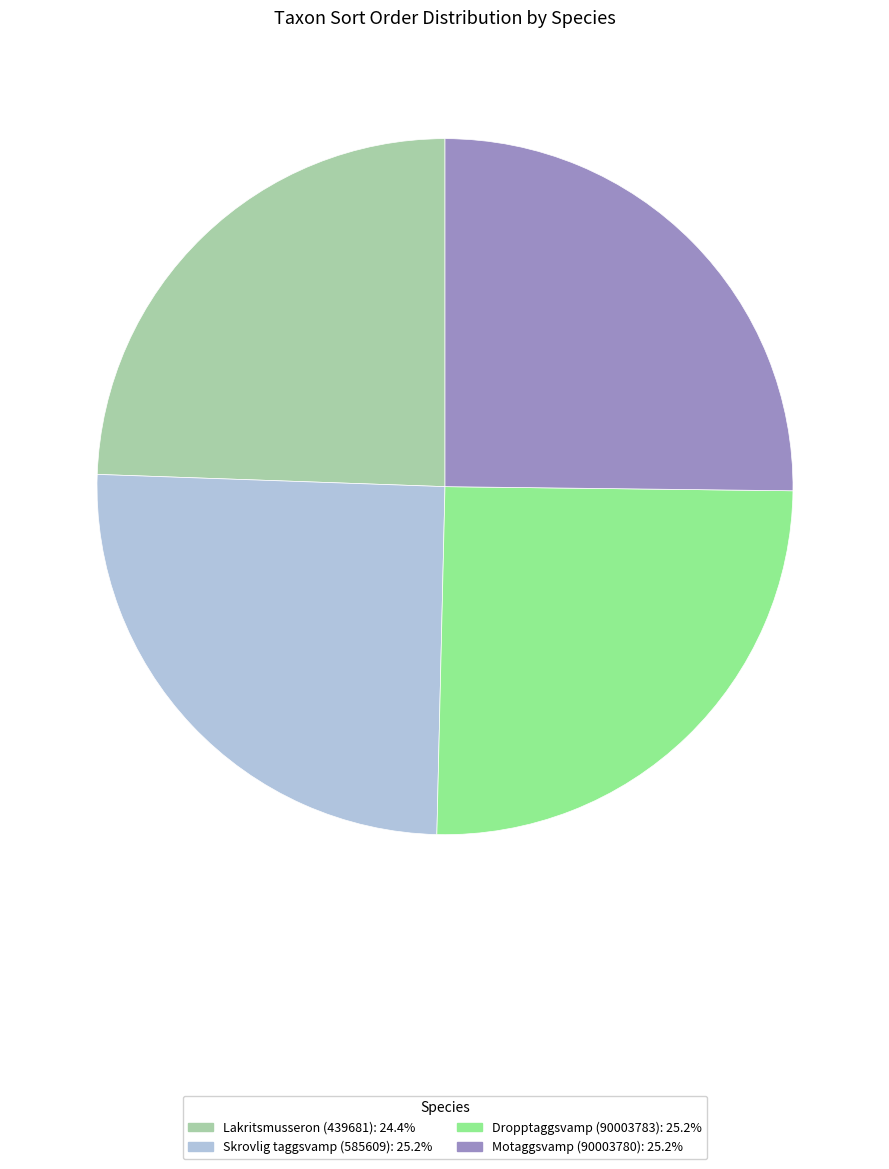

Is there any slice that represents more than half of the pie?

No